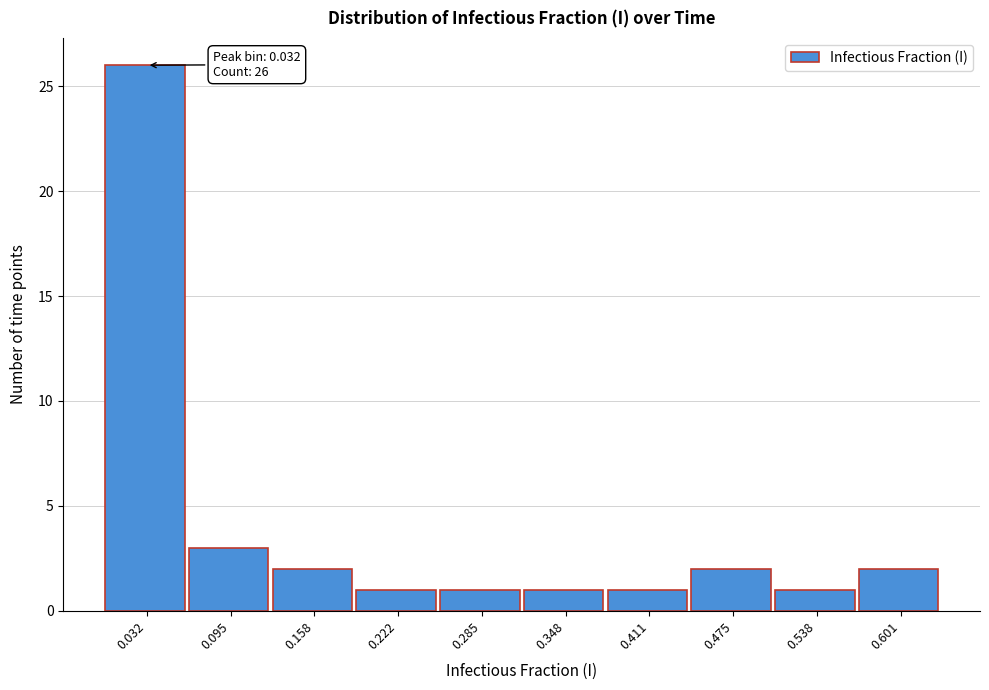

Which range on the x-axis has the tallest bar?

0.00 to 0.06